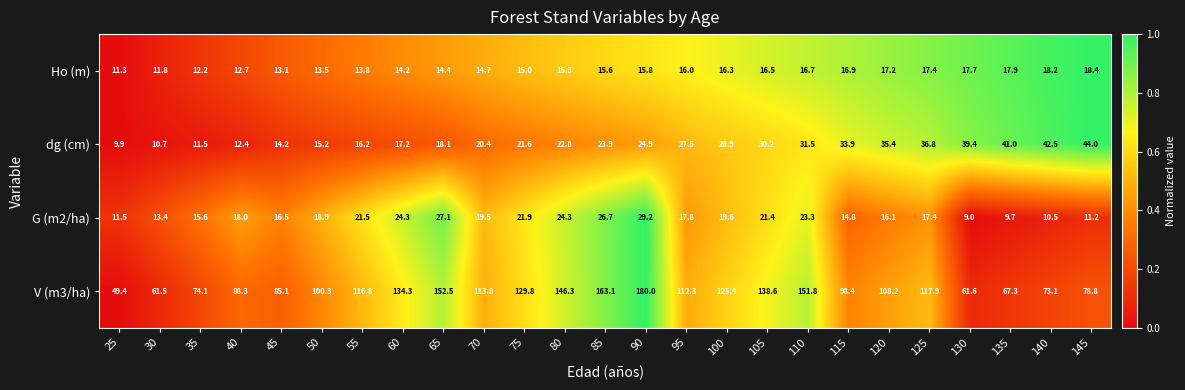

How many categories are shown in the chart?

25